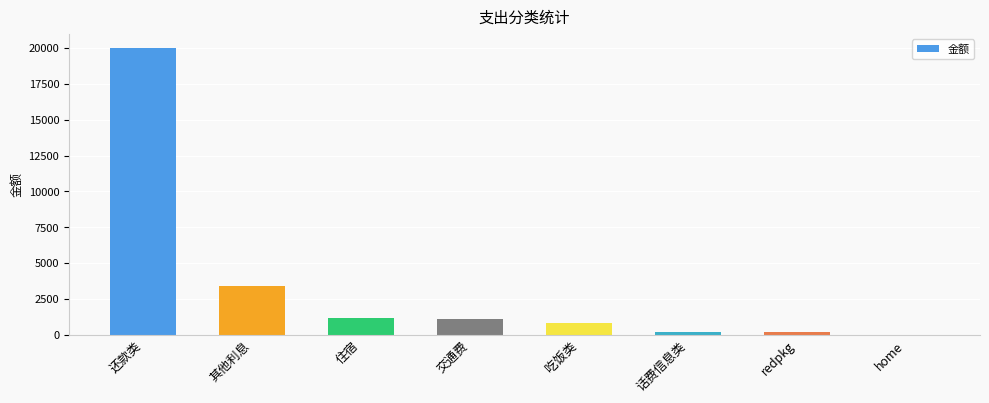

What is the sum of all values?

26961